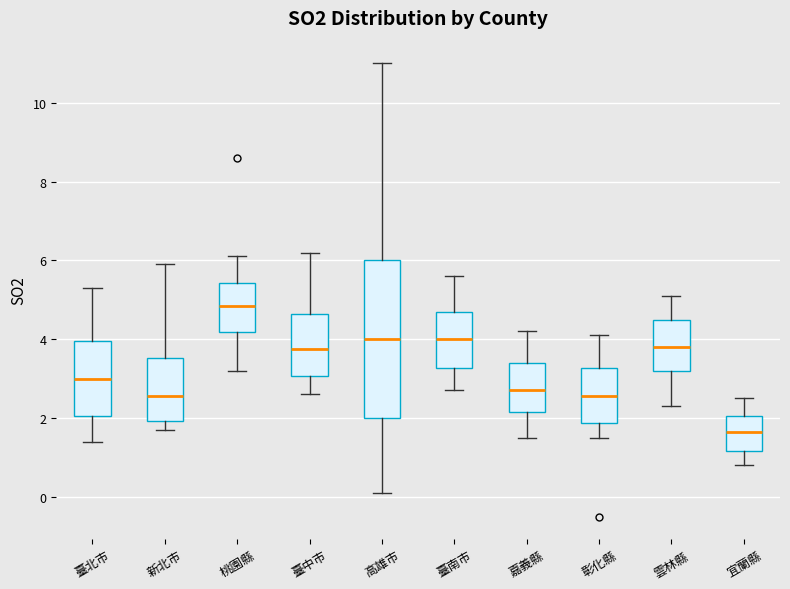

Which box's median line is the lowest?

宜蘭縣